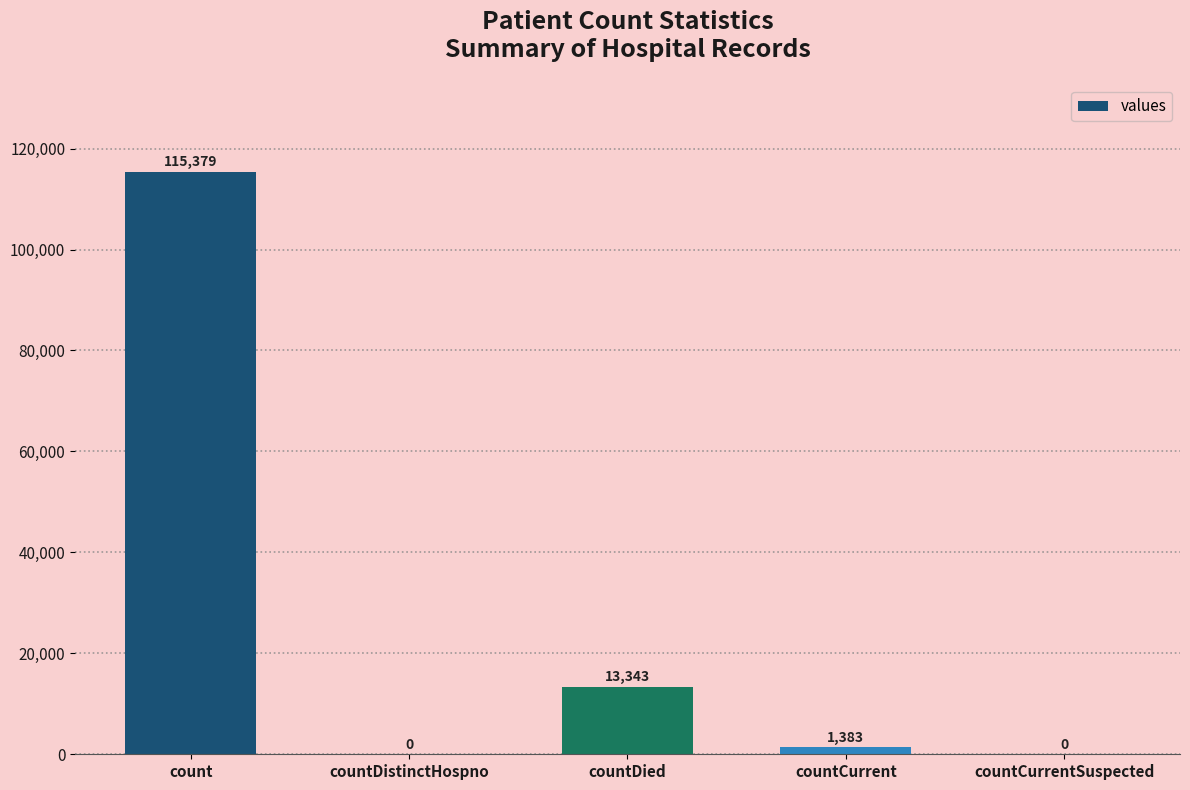

At which label does the data first exceed 1383?

count